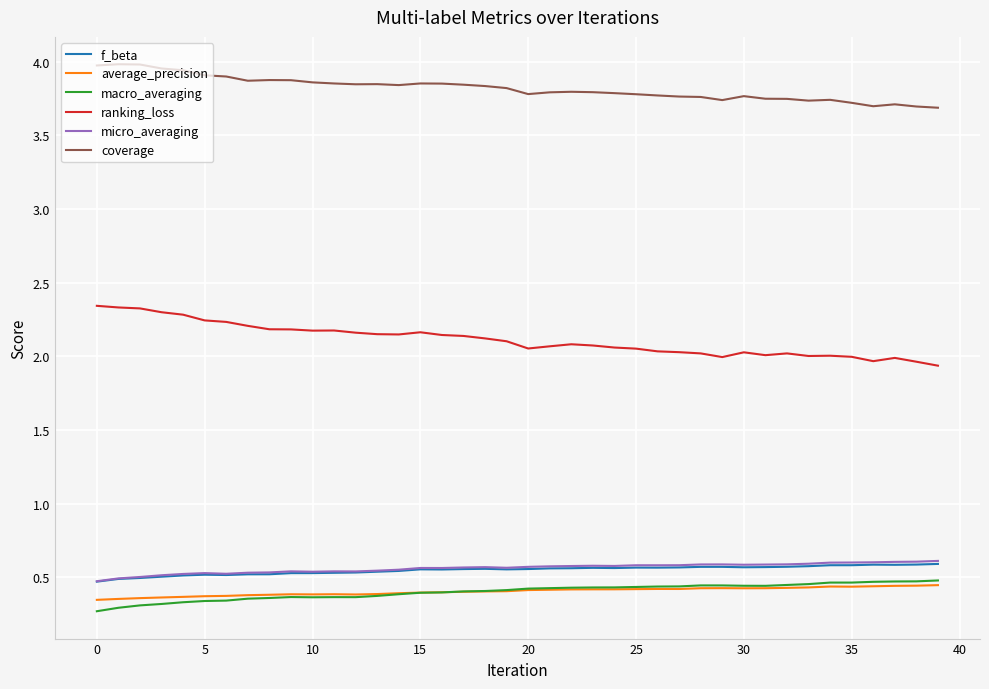

What is the sum of all macro_averaging values?

16.1